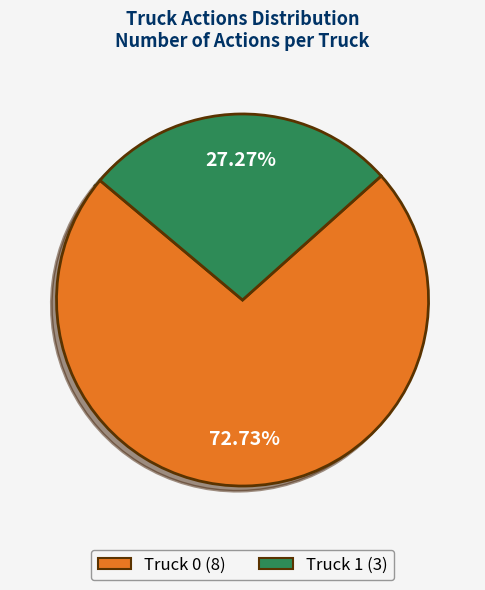

Is it true that Truck 0 is 73% of the pie?

True